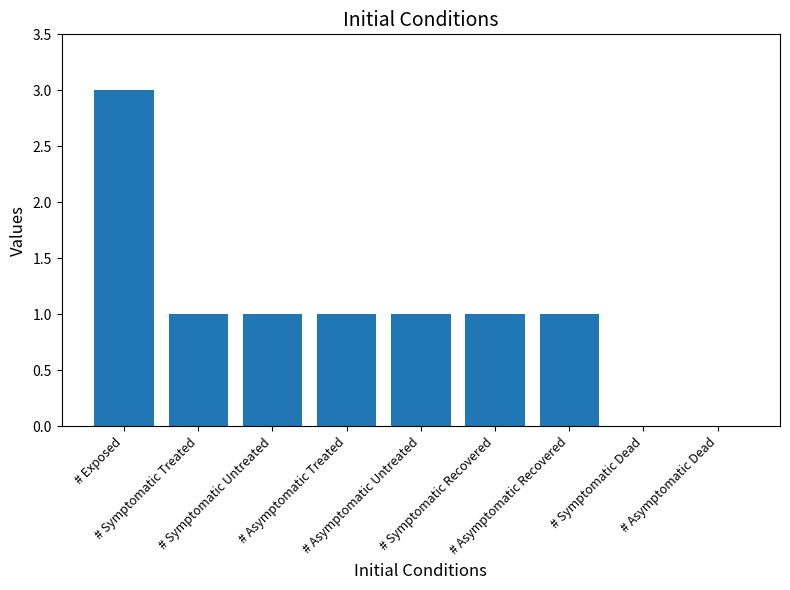

What is the sum of the values at # Asymptomatic Dead and # Symptomatic Treated?

1